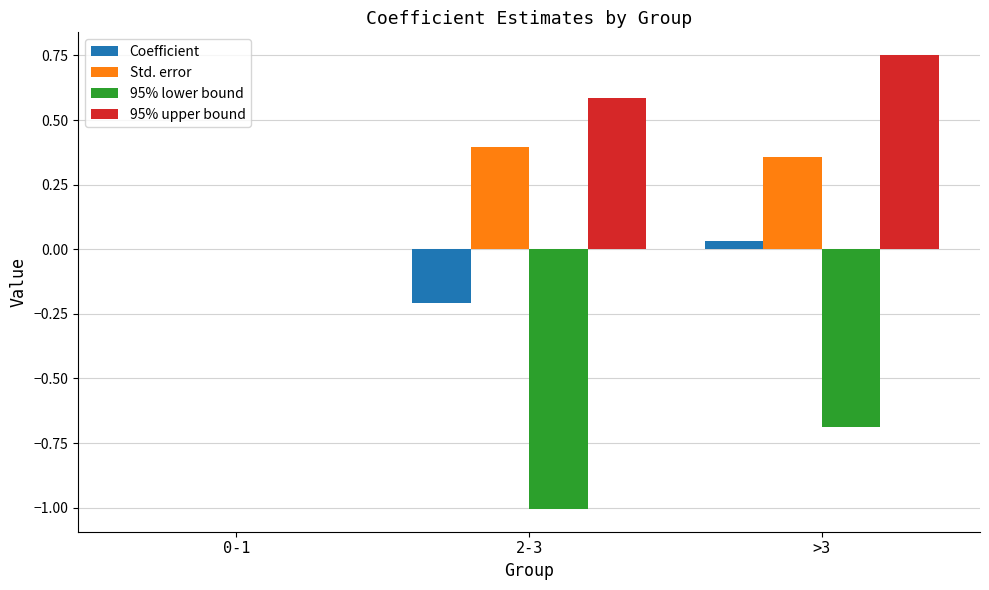

Are the bars horizontal?

No